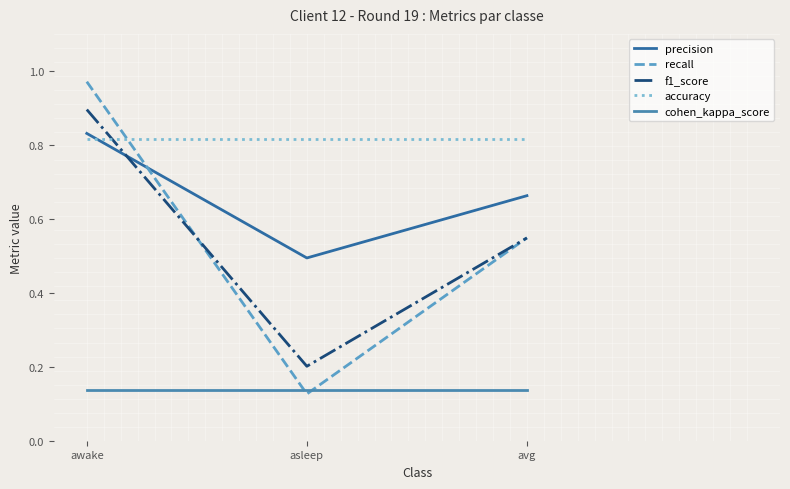

How many f1_score values are between 0 and 1?

3